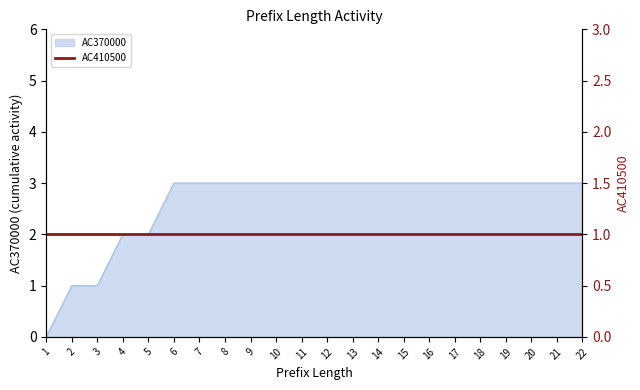

What value does the AC370000 series have at 14?

3